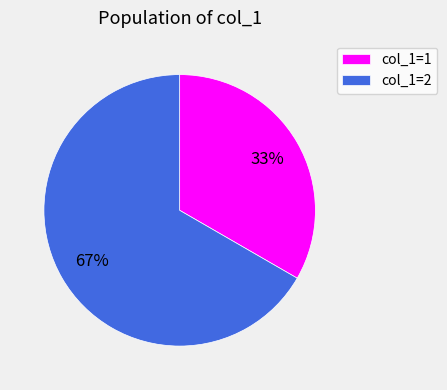

How many slices are in this pie chart?

2